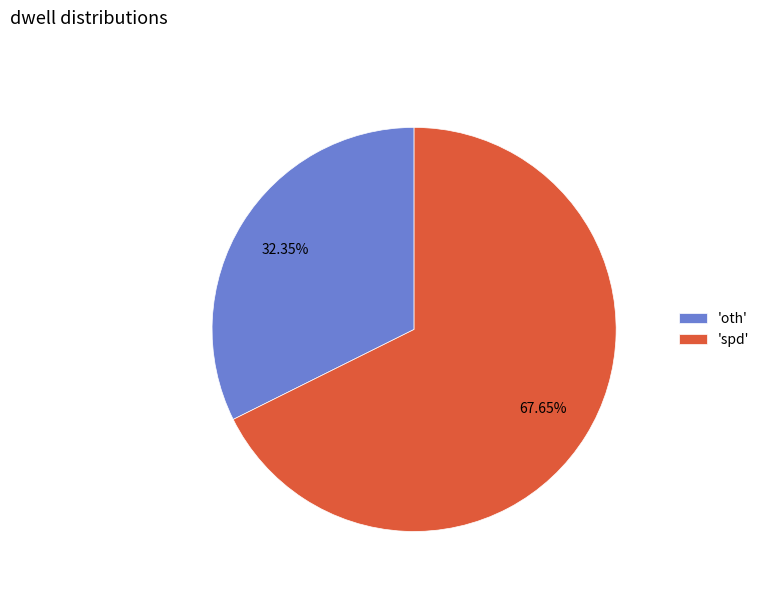

Between 'spd' and 'oth', which is larger?

'spd'